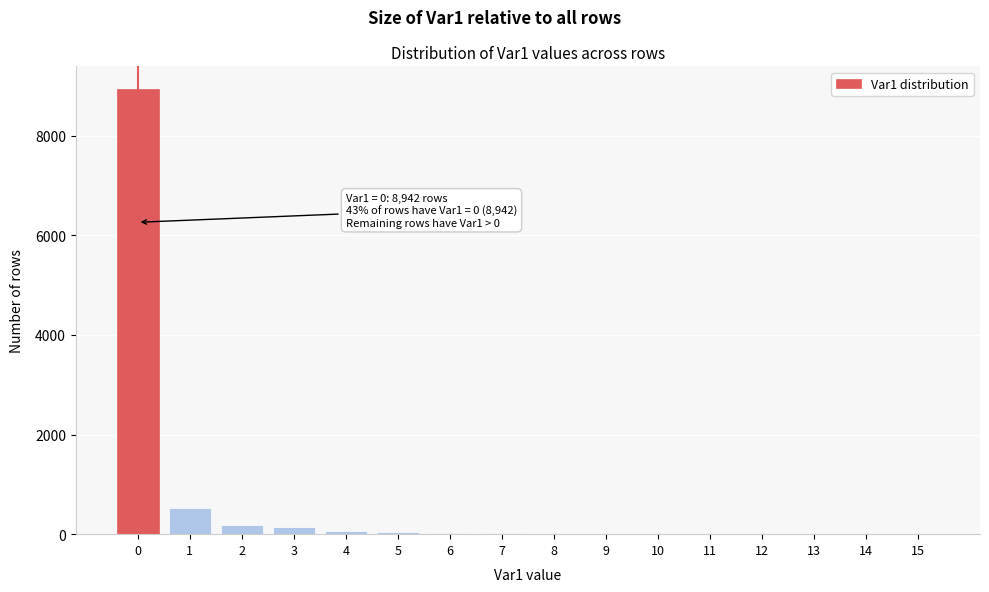

What is the sum of all values?

9999